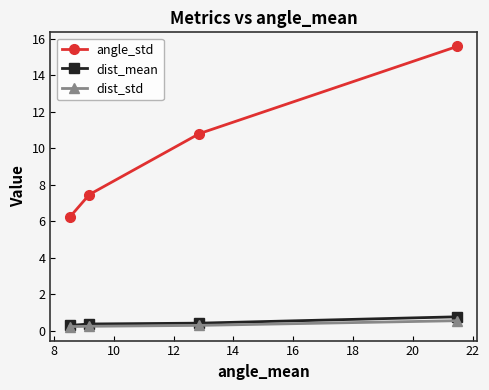

True or false: dist_mean and angle_std intersect in this chart.

False